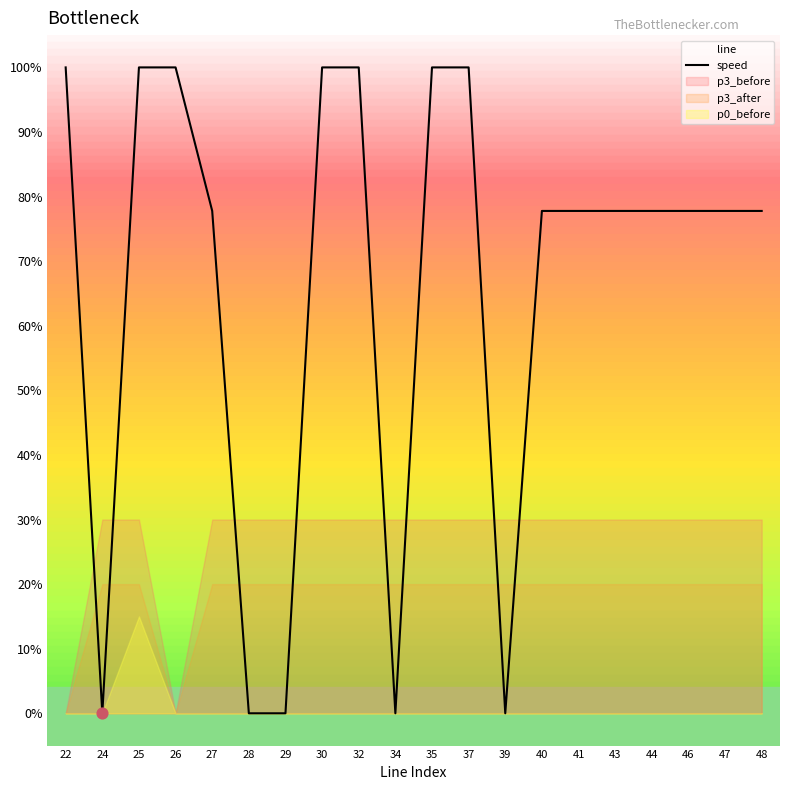

What is the ratio of the value at 43 to the value at 25?

0.8